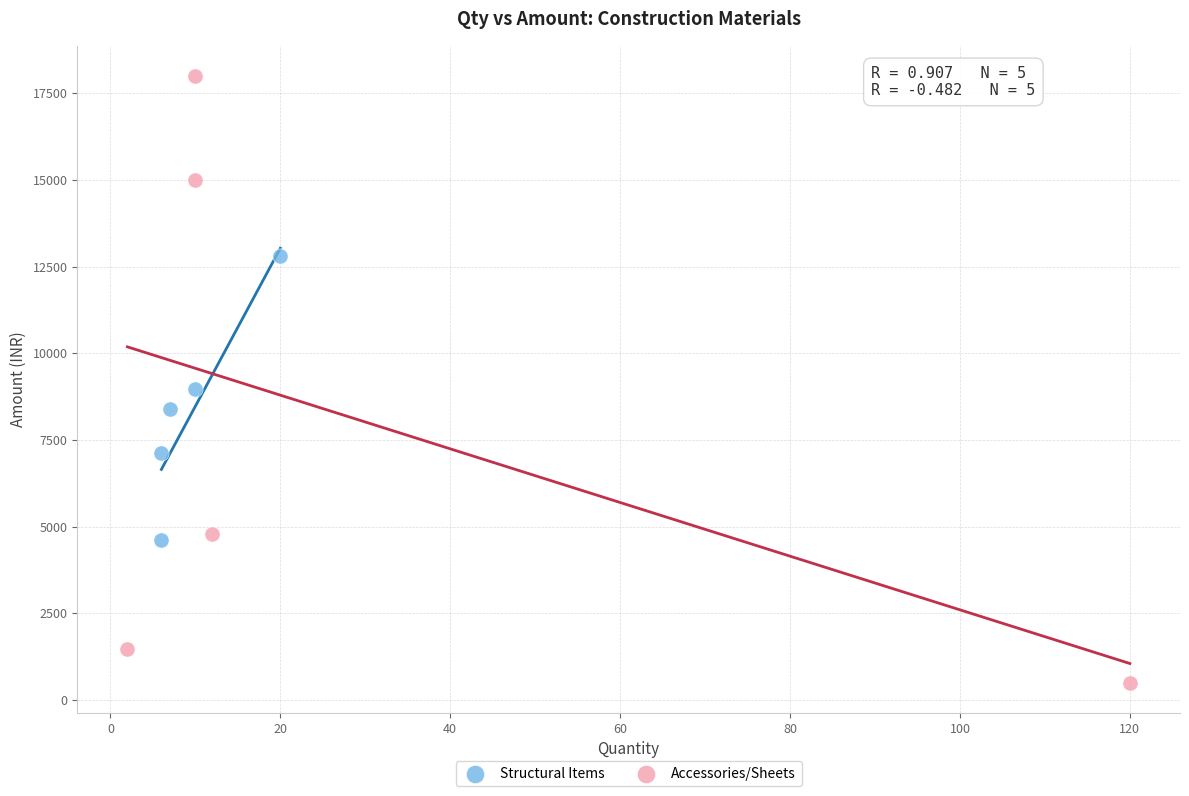

Which series contains the highest Y value?

Accessories/Sheets